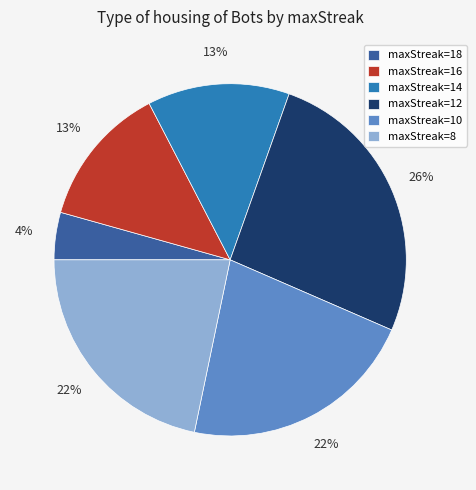

How many slices are in this pie chart?

6